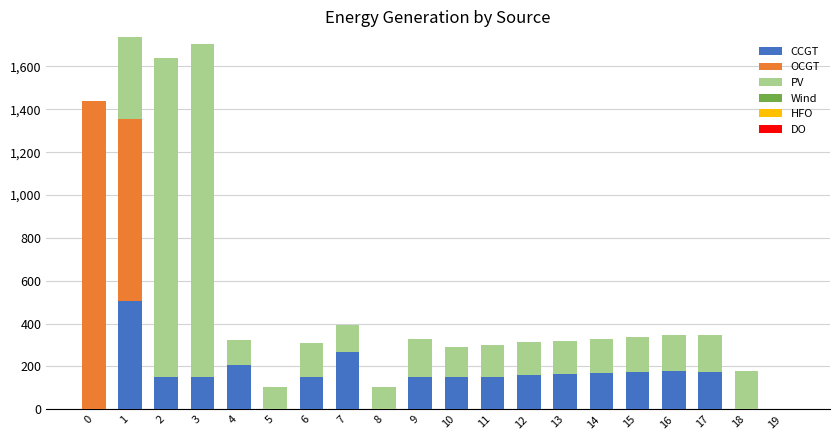

The value of CCGT at 18 is 0. True or false?

True